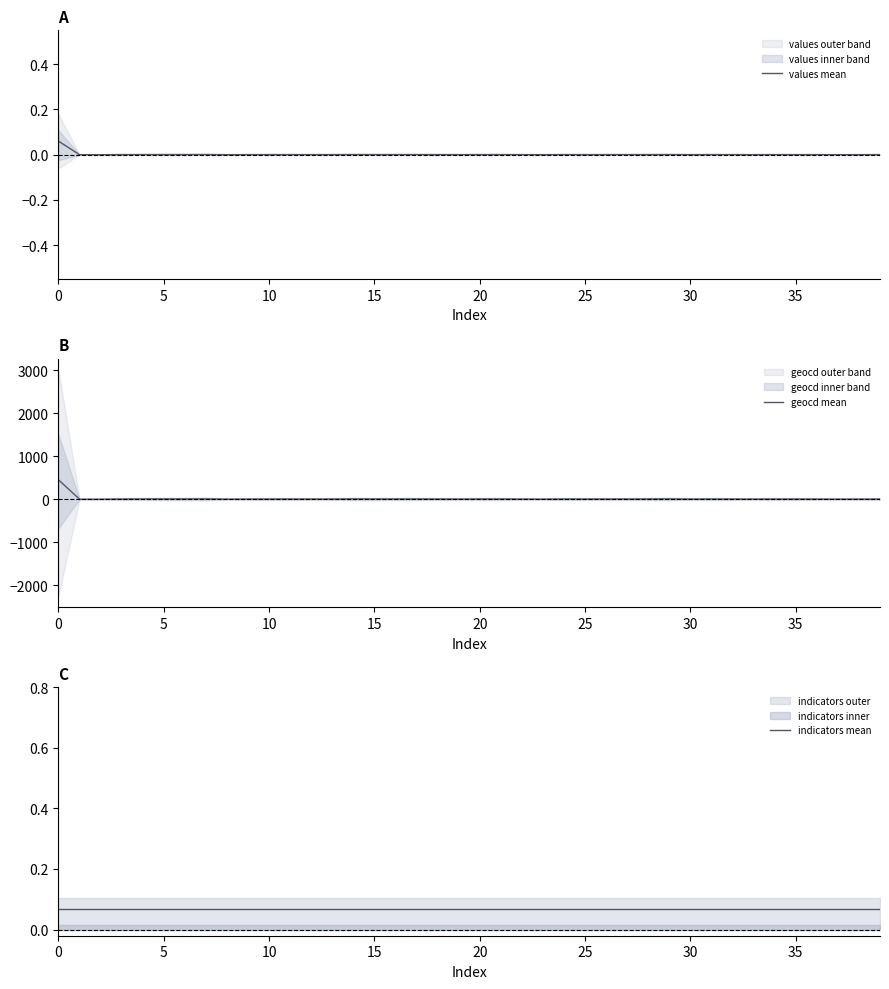

Which has a higher value, 10 or 17?

17